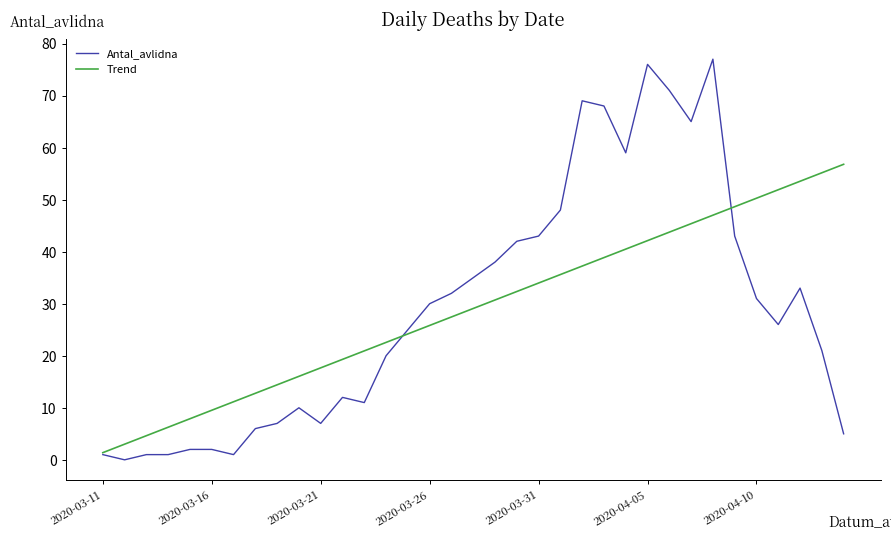

List the series in order of their peak value, lowest first.

Trend, Antal_avlidna